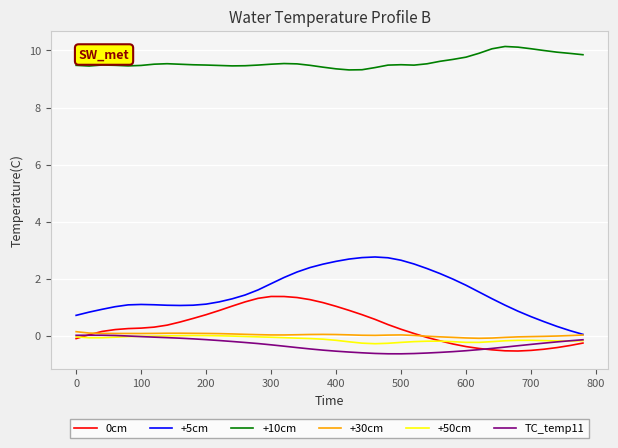

Which series has the largest total across all categories?

+10cm